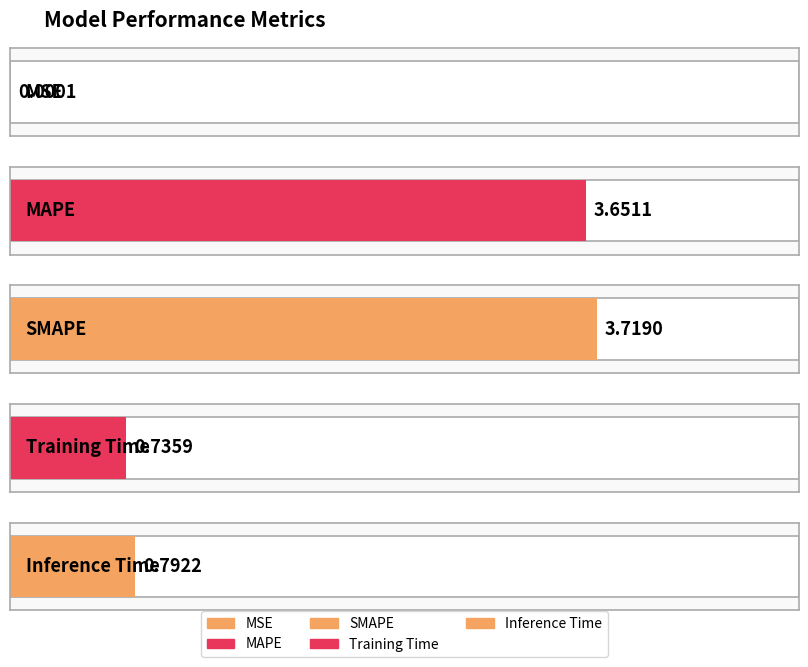

Which has a higher value, MSE or MAPE?

MAPE